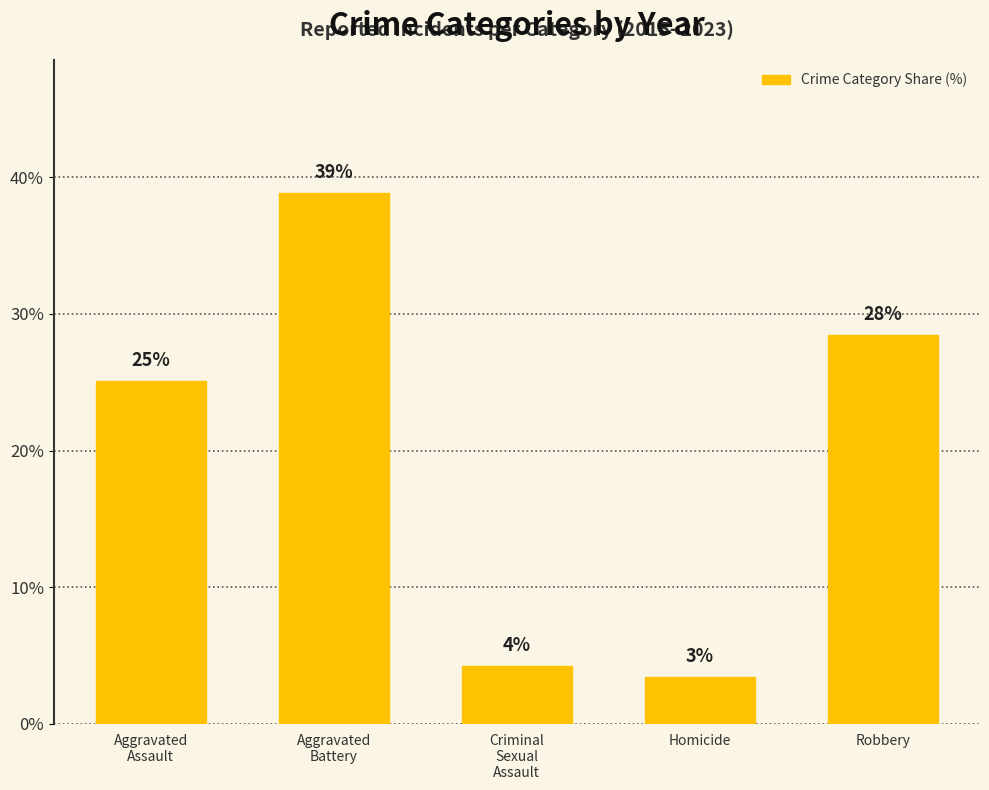

Between Criminal
Sexual
Assault and Homicide, which is larger?

Criminal
Sexual
Assault